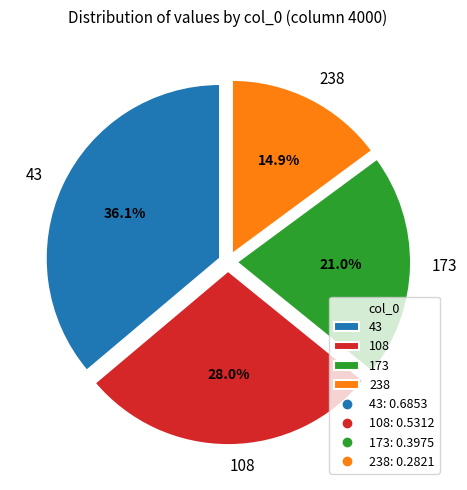

Does any single category account for the majority?

No